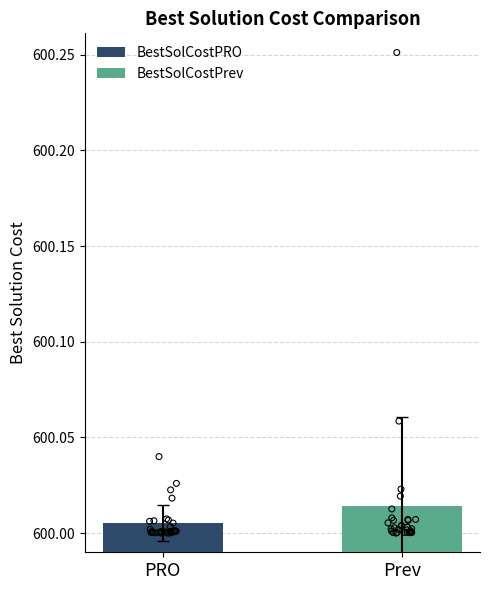

Which series reaches the minimum Y coordinate?

BestSolCostPRO